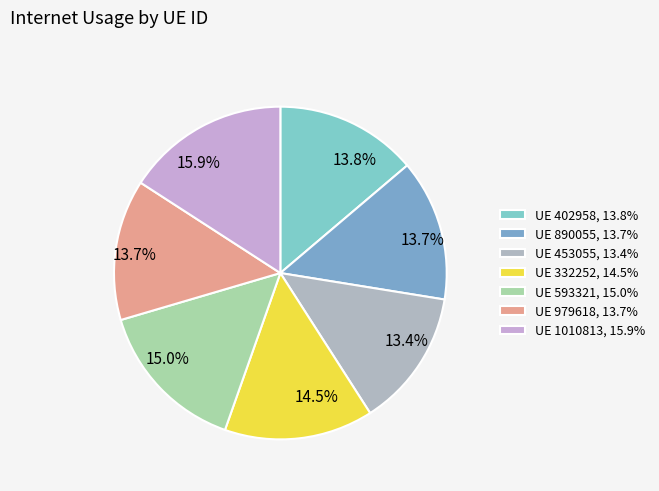

Count the number of slices in the pie.

7